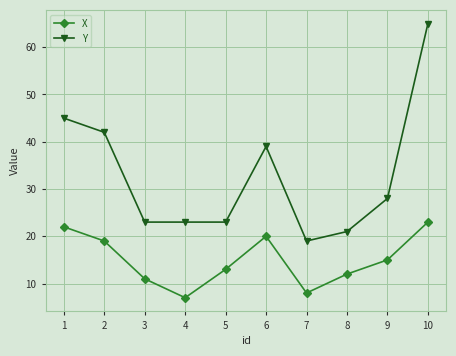

At how many categories does at least one series exceed 34?

4